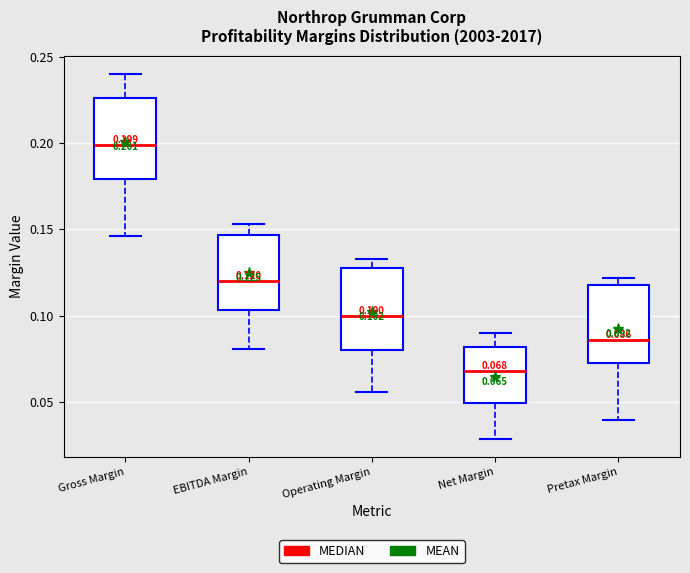

Which box has the lowest median line?

Net Margin